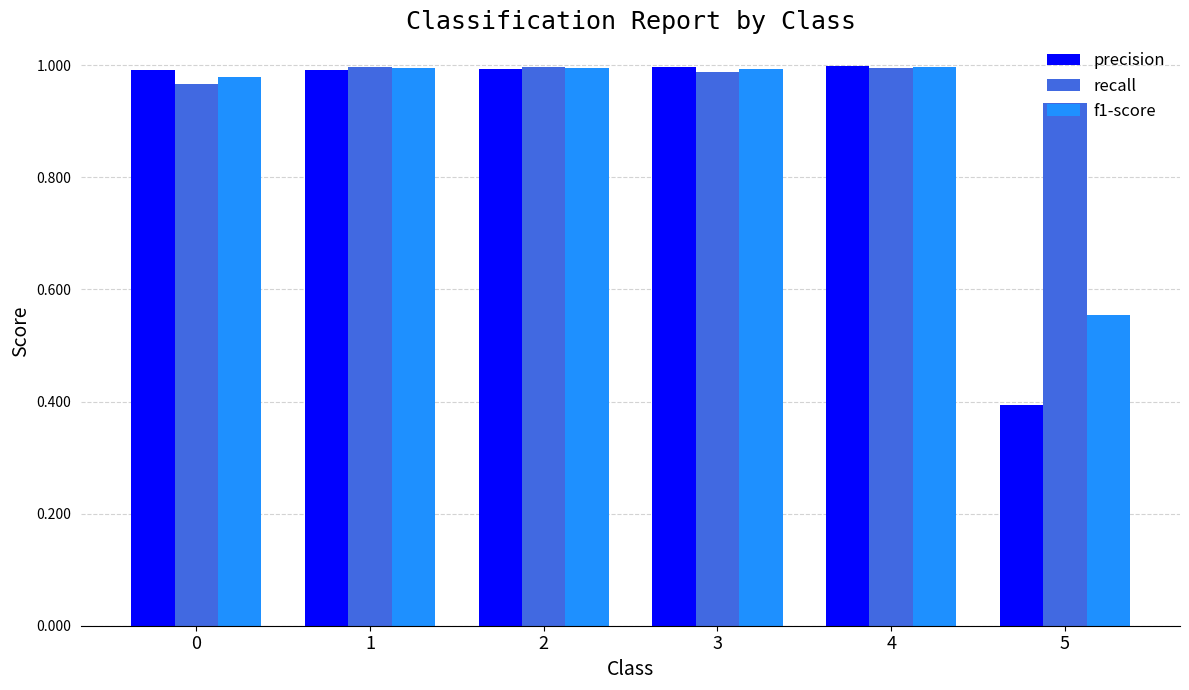

What is the difference between the maximum and minimum values in the recall series?

0.1